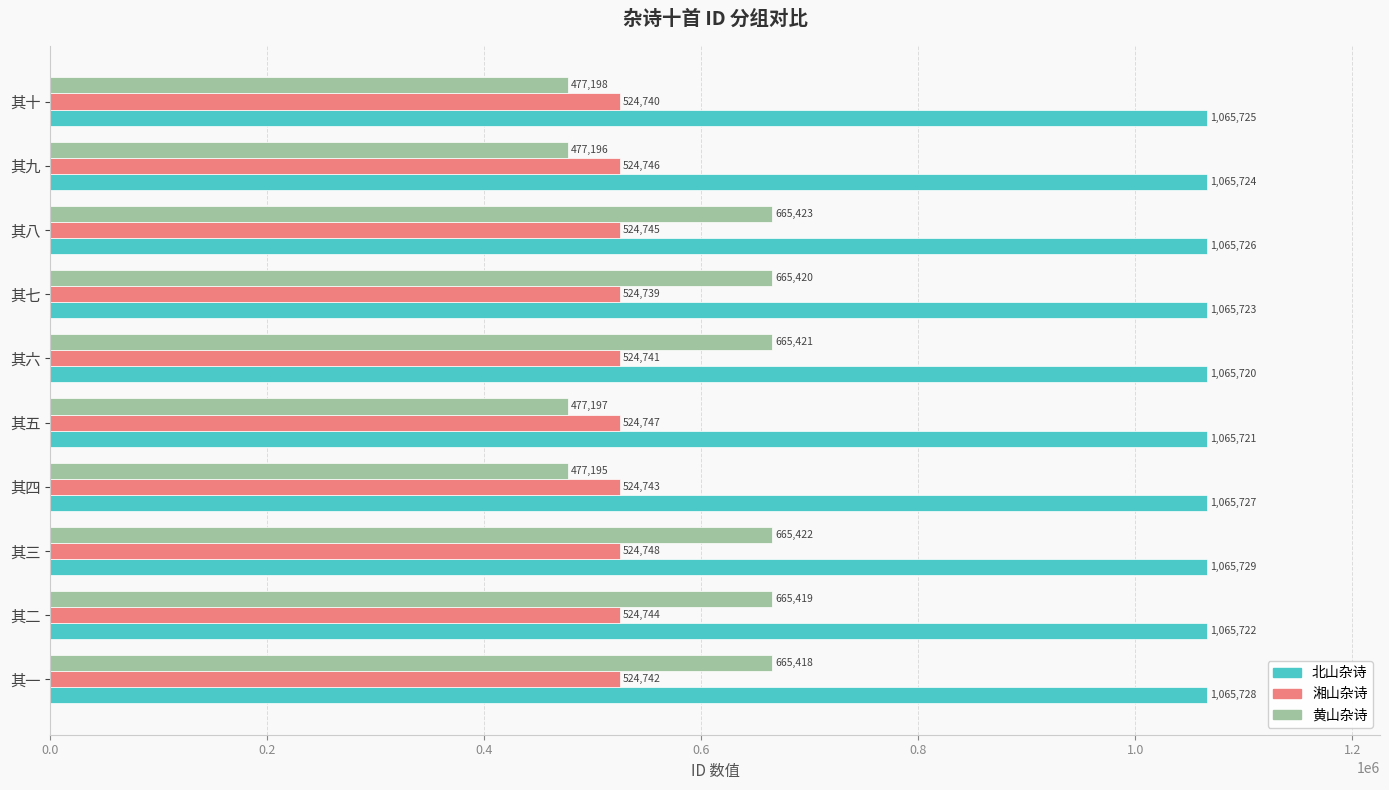

Count the 北山杂诗 values in the range 1065722 to 1065727.

6